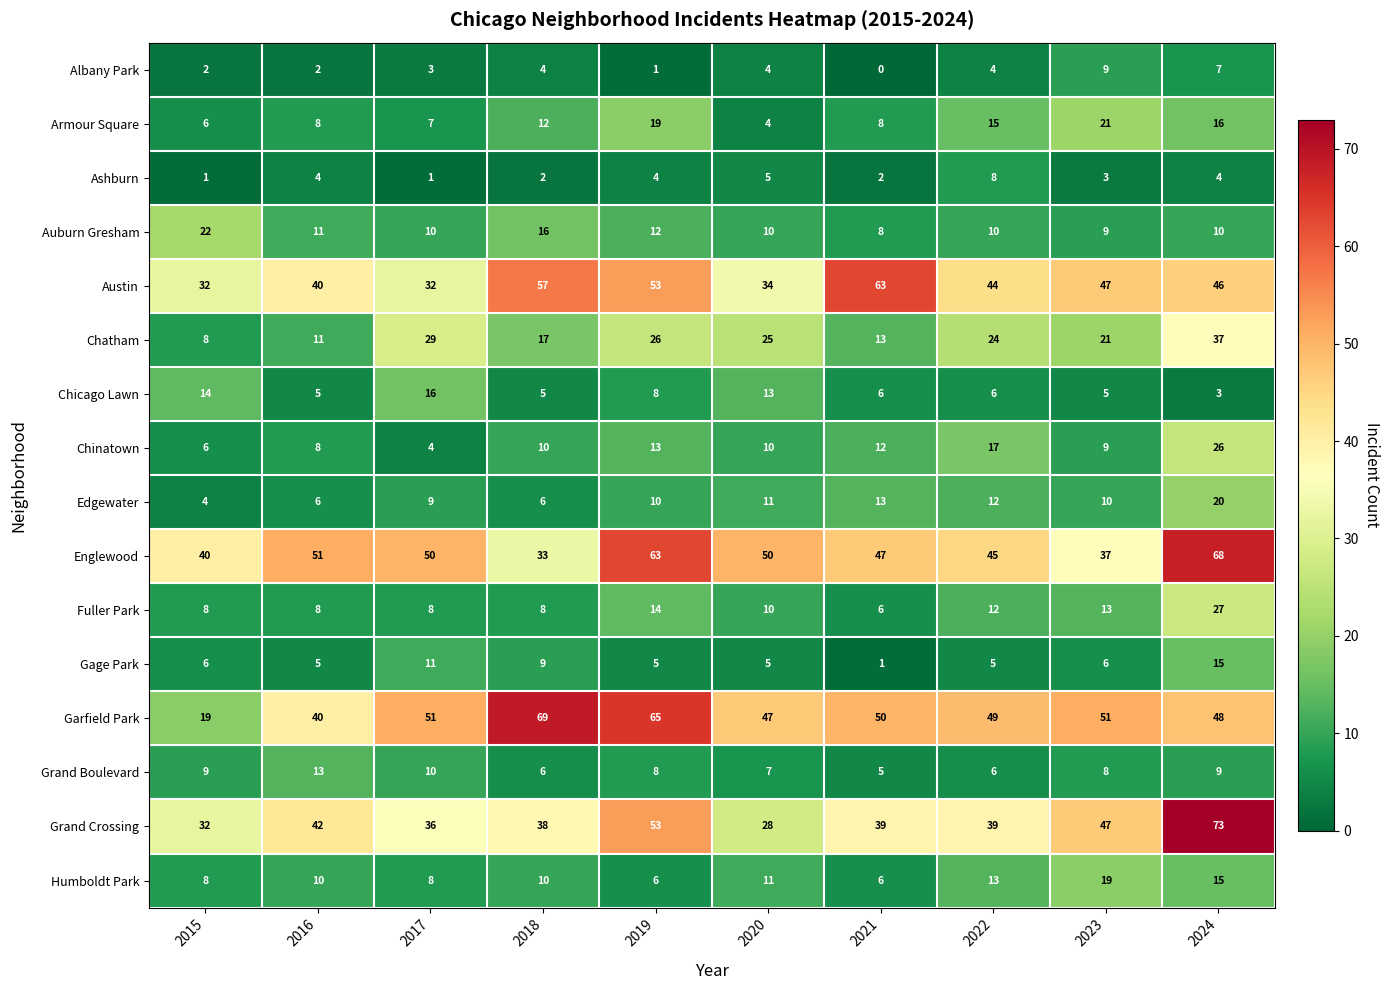

Rank the series by their maximum value, from lowest to highest.

Ashburn, Albany Park, Grand Boulevard, Gage Park, Chicago Lawn, Humboldt Park, Edgewater, Armour Square, Auburn Gresham, Chinatown, Fuller Park, Chatham, Austin, Englewood, Garfield Park, Grand Crossing